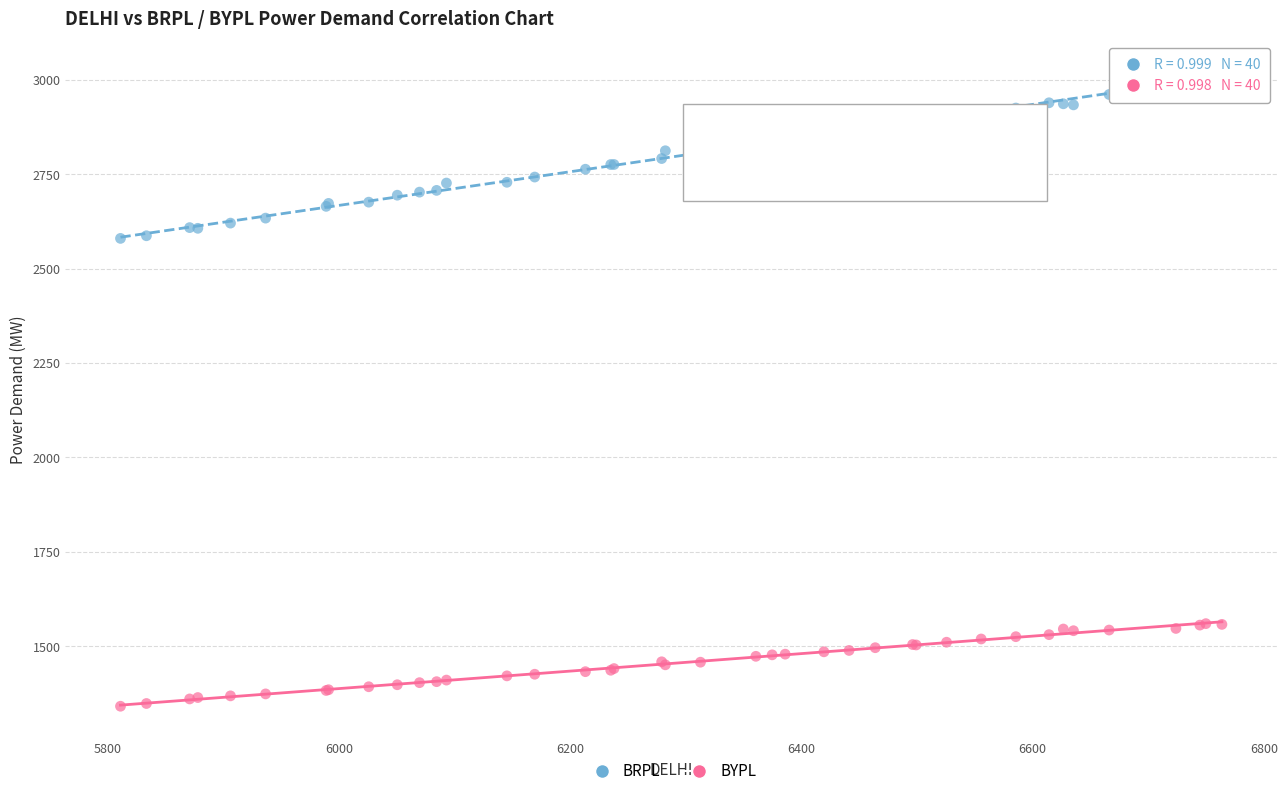

Which series has the widest spread of Y values?

BRPL